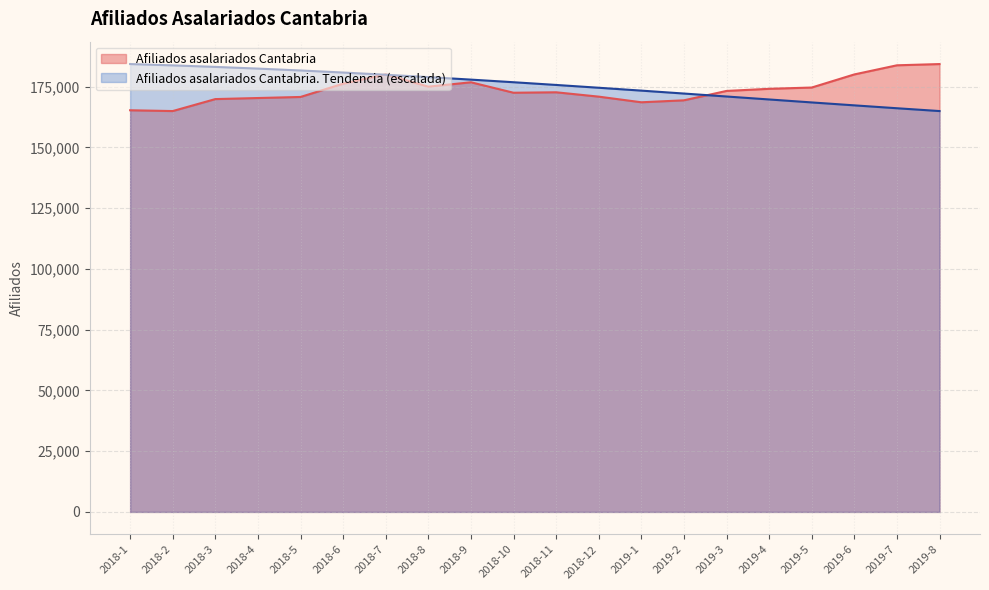

Is it true that Afiliados asalariados Cantabria. Tendencia equals 77832.0 at 2019-4?

False